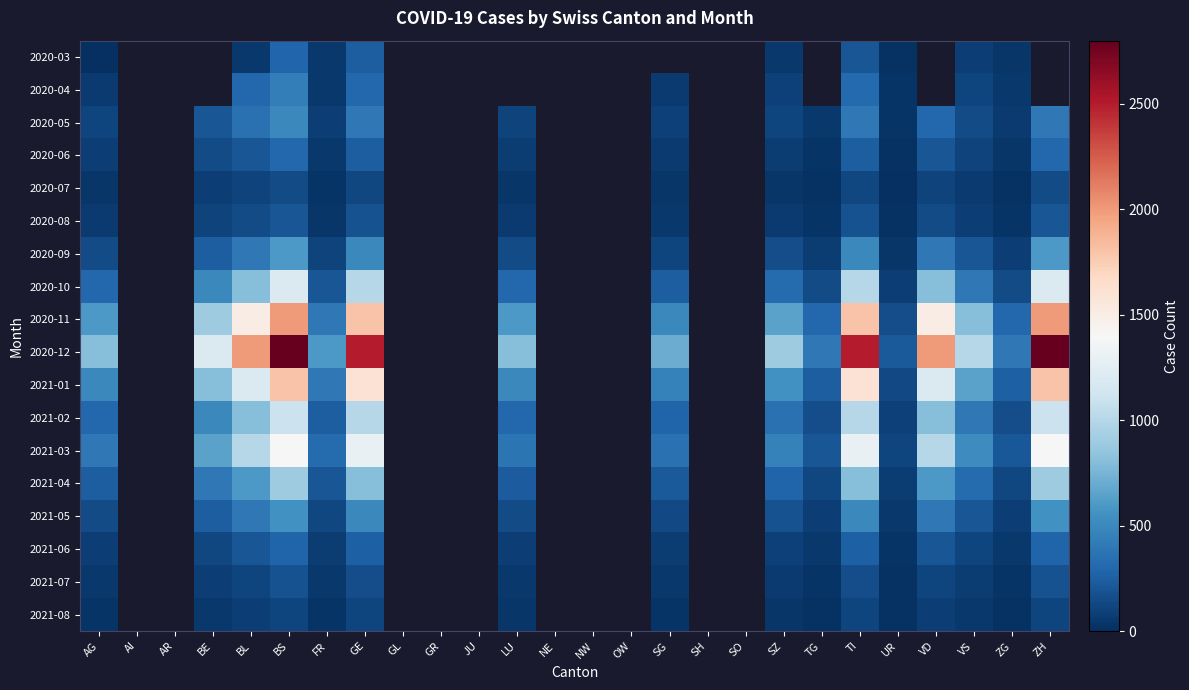

Is the value of 2020-09 at SG greater than the value of 2020-05 at SG?

Yes